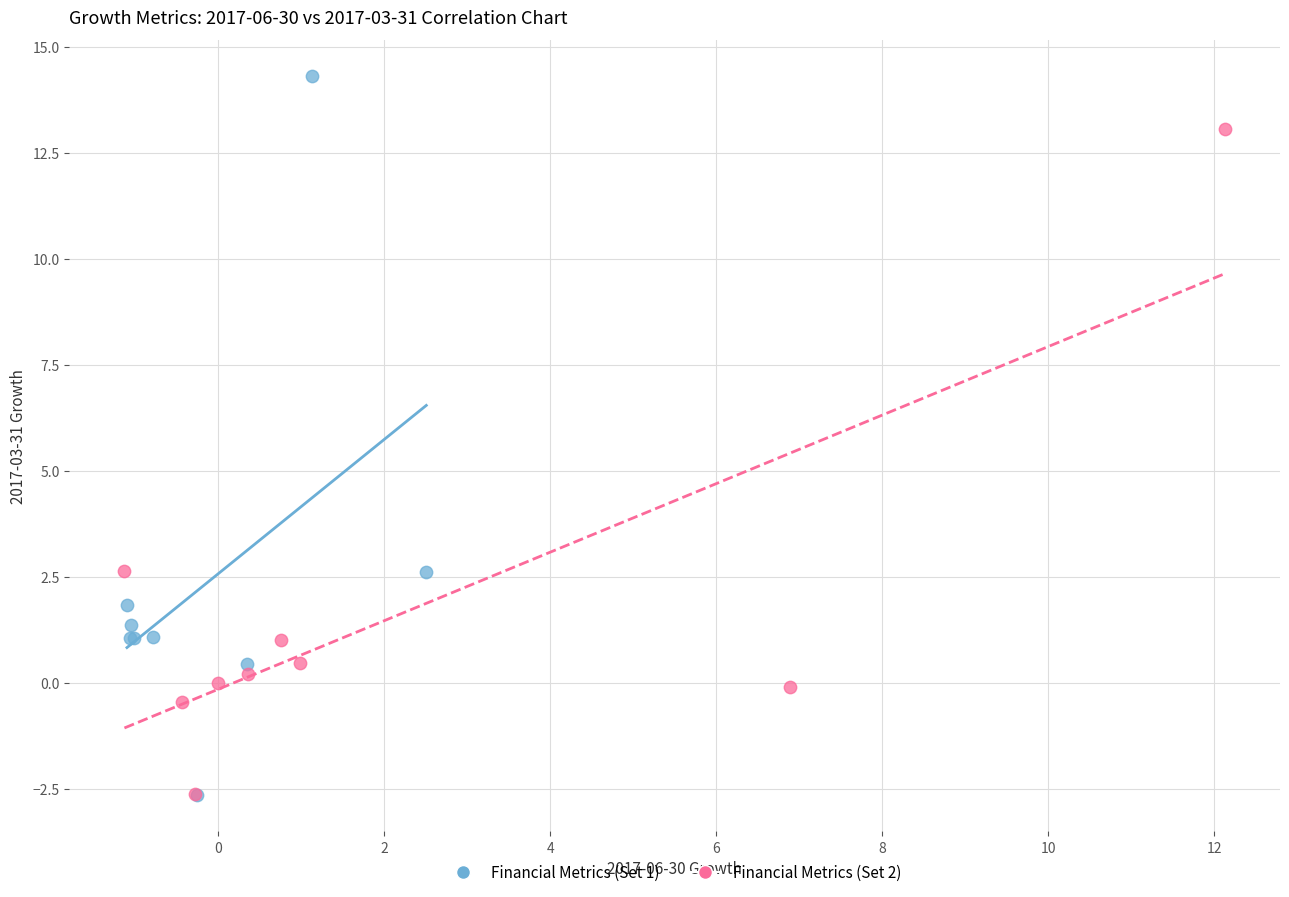

What are all the series names shown in the legend?

Financial Metrics (Set 1), Financial Metrics (Set 2)